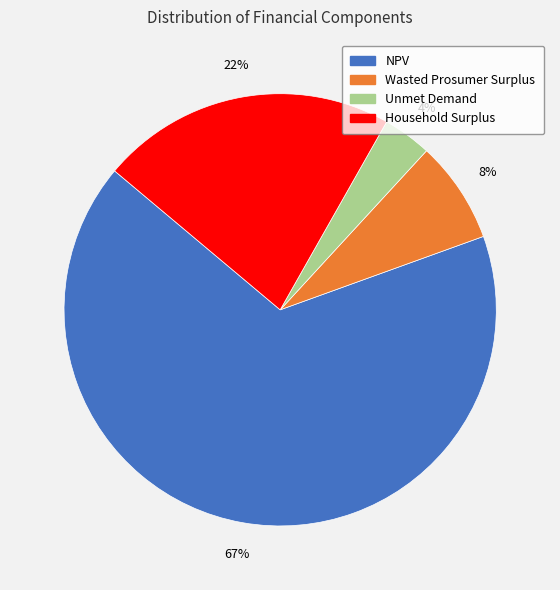

Count the number of slices in the pie.

4